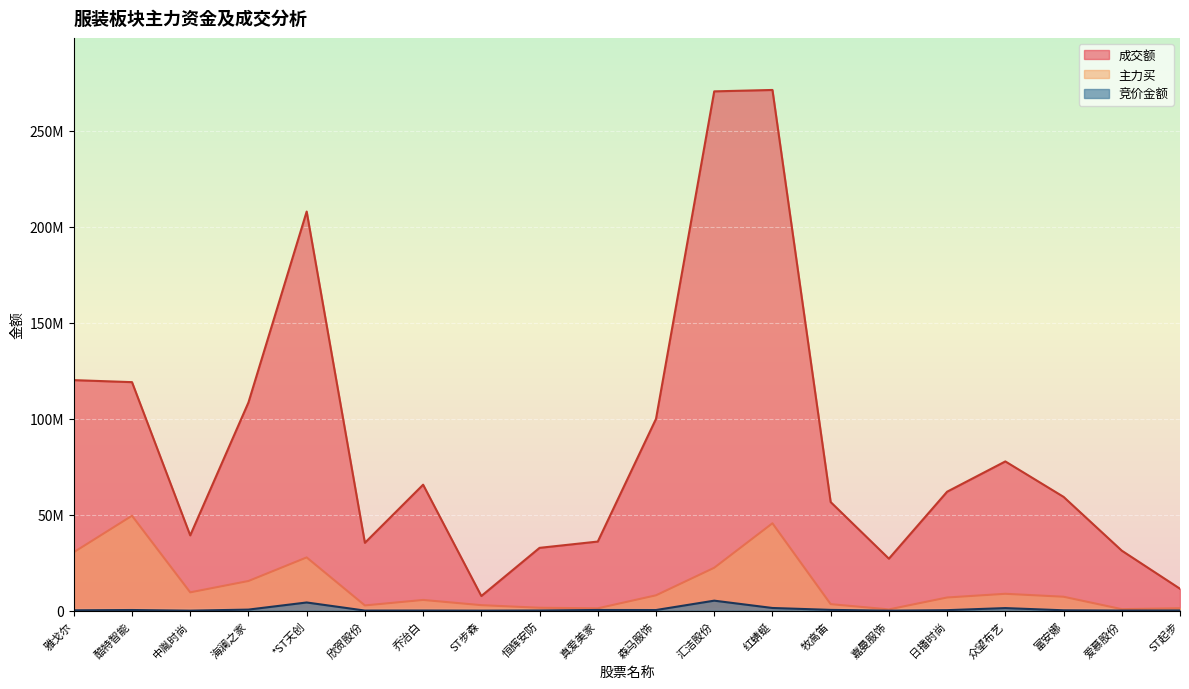

Is the value of 成交额 at 雅戈尔 greater than the value of 竞价金额 at 富安娜?

Yes